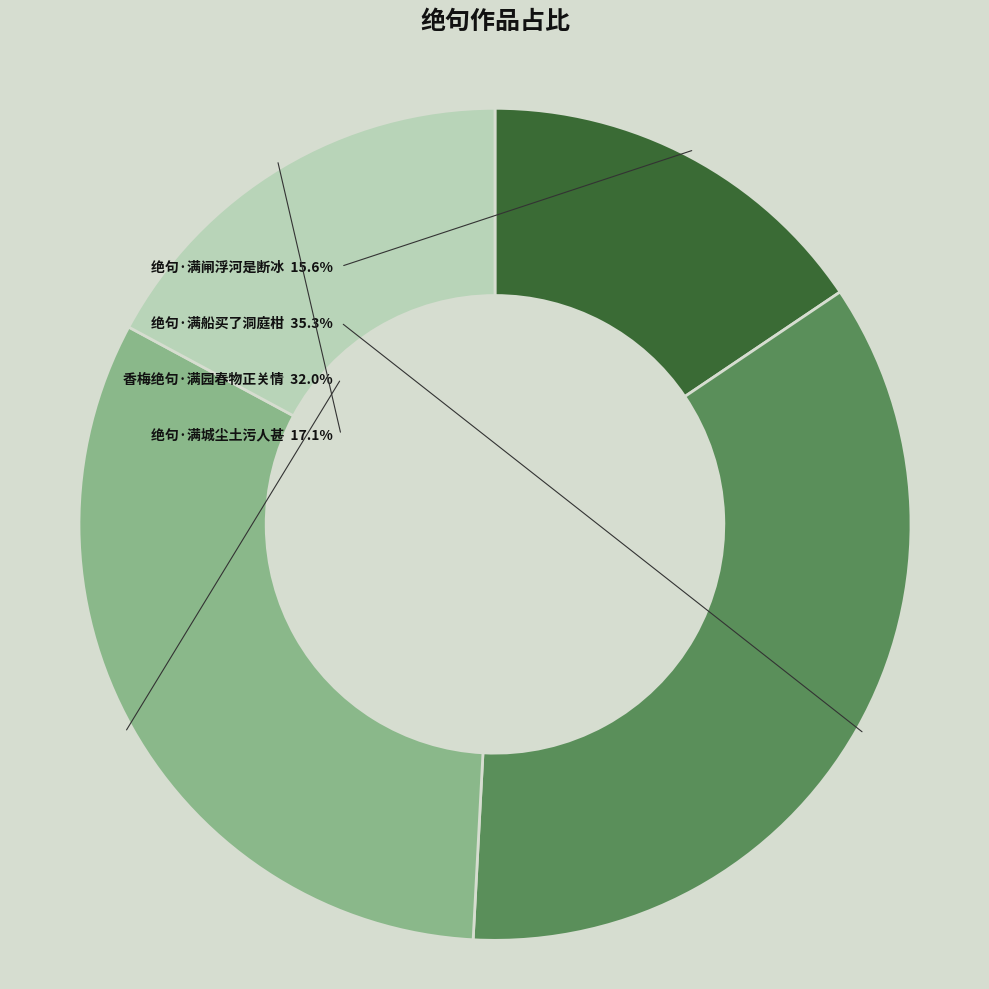

Which slice is the largest?

绝句·满船买了洞庭柑